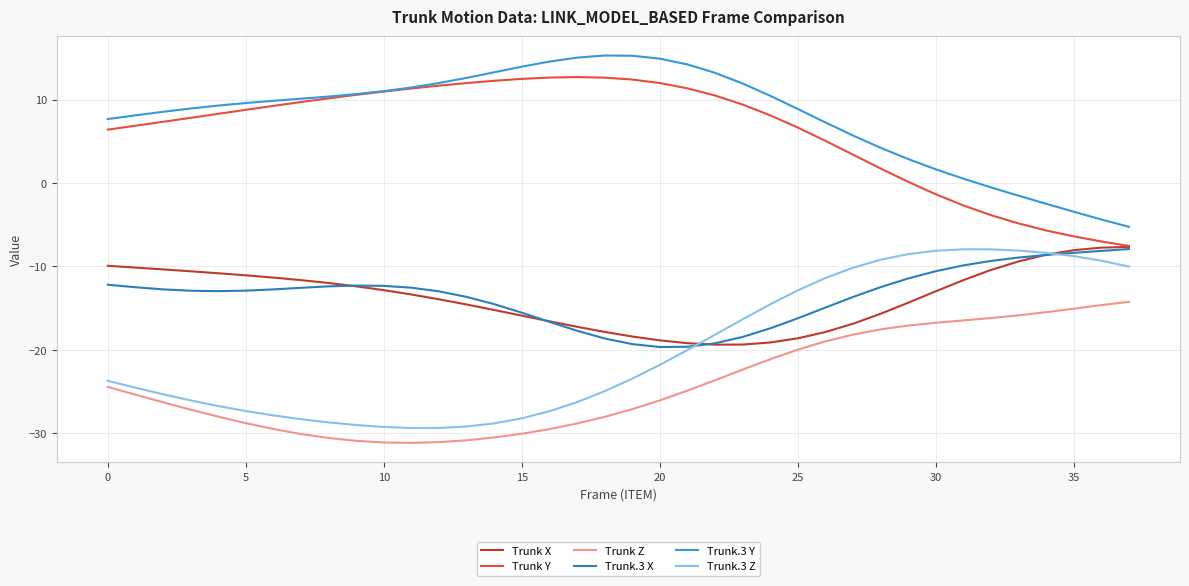

True or false: Trunk Y and Trunk Z cross at least once.

False